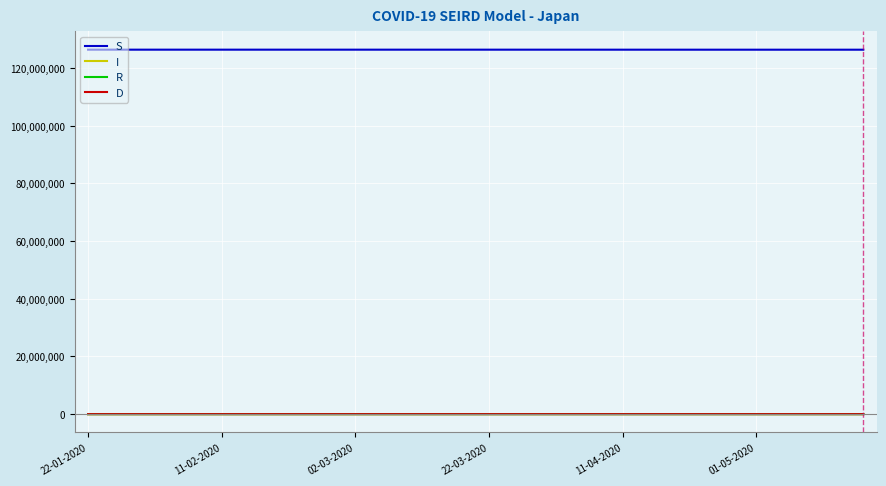

What is the sum of all D values?

4678